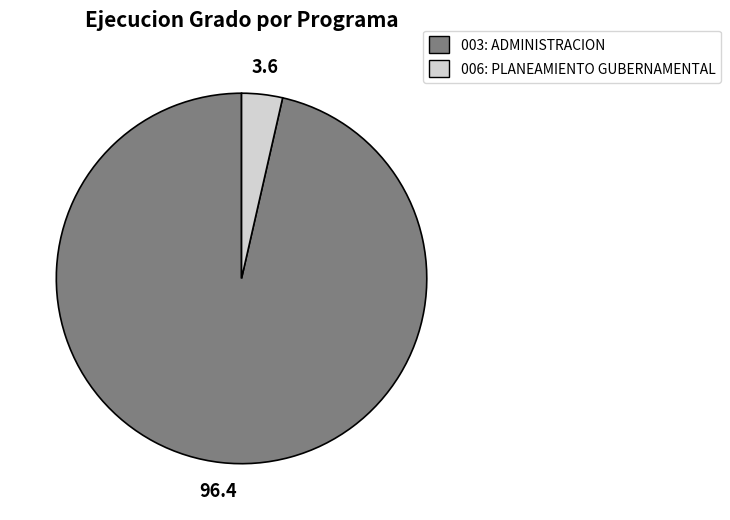

Which category has the smallest portion of the pie?

006: PLANEAMIENTO GUBERNAMENTAL